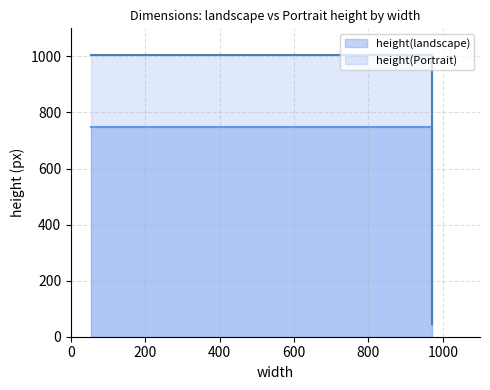

Reading left to right, list all the values displayed in this chart.

height(landscape): 748	44
height(Portrait): 1004	44